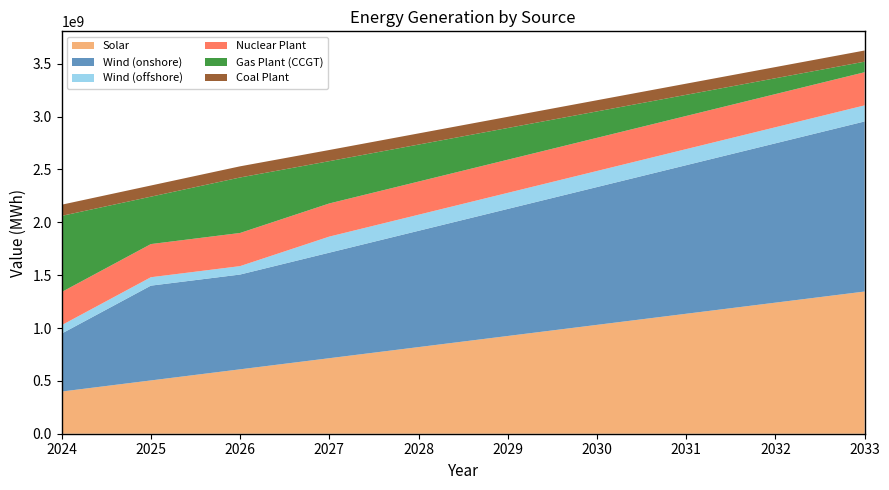

Reading left to right, extract all data points from this chart.

Solar: 398926720.8	504043041.6	609159362.4	714275683.2	819392004.0	924508324.8	1029624645.6	1134740966.4	1239857287.2	1344973608.0
Wind (onshore): 548273973.7	896594903.5	896594903.5	998337780.0	1100080656.0	1201823532.0	1303566408.0	1405309284.0	1507052160.0	1608795036.0
Wind (offshore): 79552012.8	79552012.8	79552012.8	151969601.3	151969601.3	151969601.3	151969601.3	151969601.3	151969601.3	151969601.3
Nuclear Plant: 313572960.0	313572960.0	313572960.0	313572960.0	313572960.0	313572960.0	313572960.0	313572960.0	313572960.0	313572960.0
Gas Plant (CCGT): 720340482.7	448465732.1	524911911.3	400000000.0	350000000.0	300000000.0	250000000.0	200000000.0	150000000.0	100000000.0
Coal Plant: 105566760.0	105566760.0	105566760.0	105566760.0	105566760.0	105566760.0	105566760.0	105566760.0	105566760.0	105566760.0